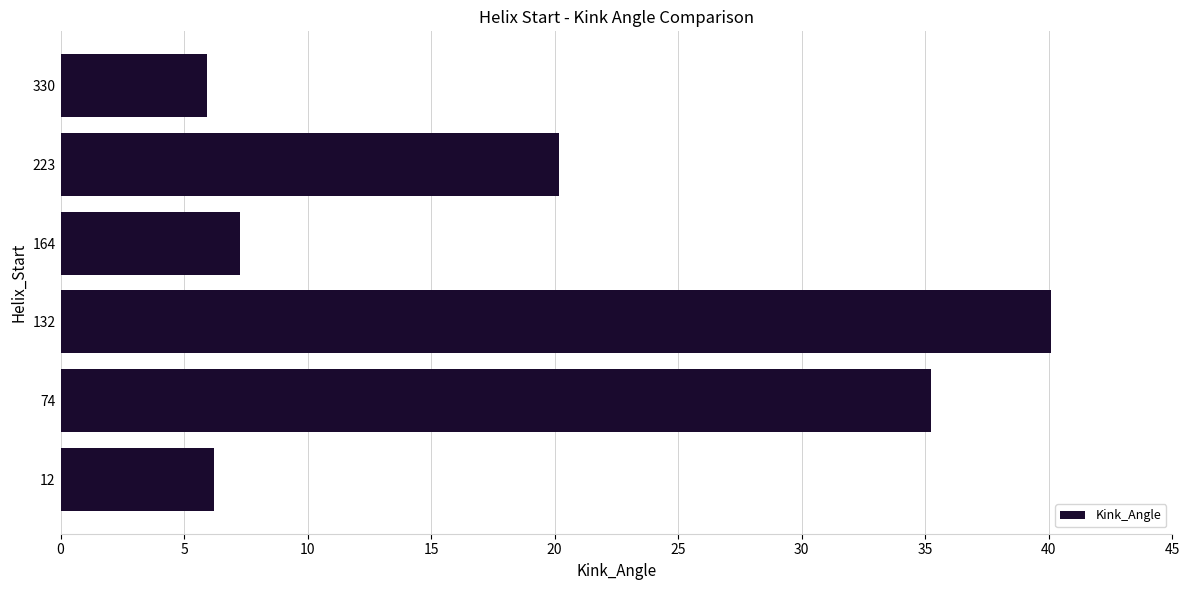

Approximately how many times larger is the value at 223 compared to 164?

2.8